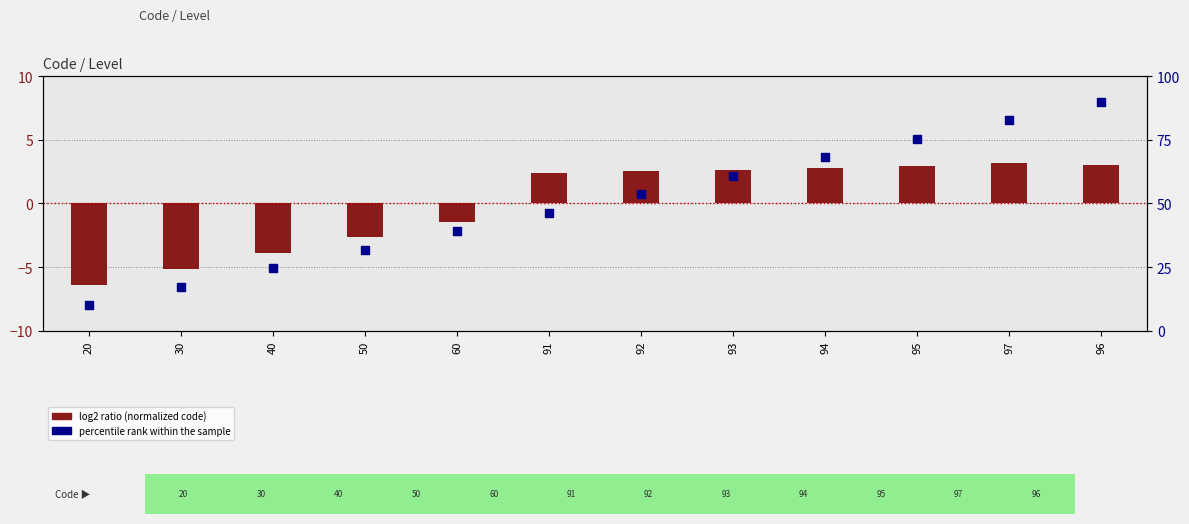

Is the value of percentile rank within the sample at 93 greater than the value of log2 ratio at 94?

Yes